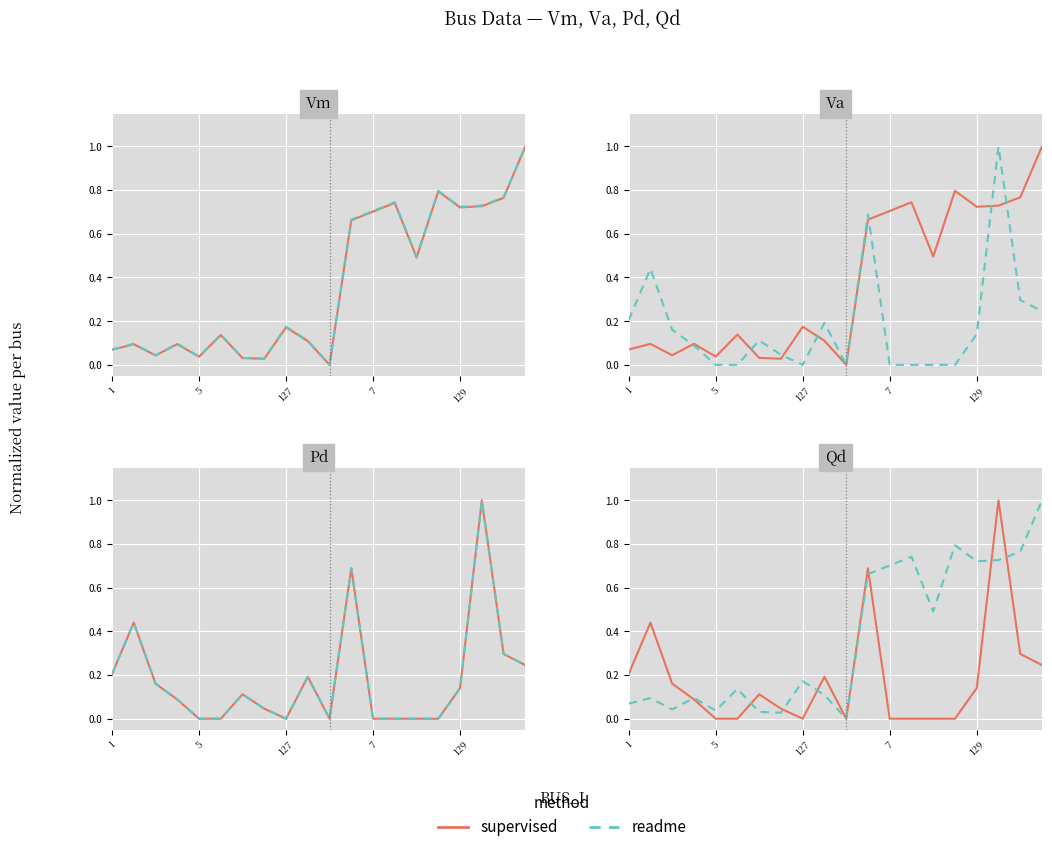

What are all the series names shown in the legend?

supervised, readme